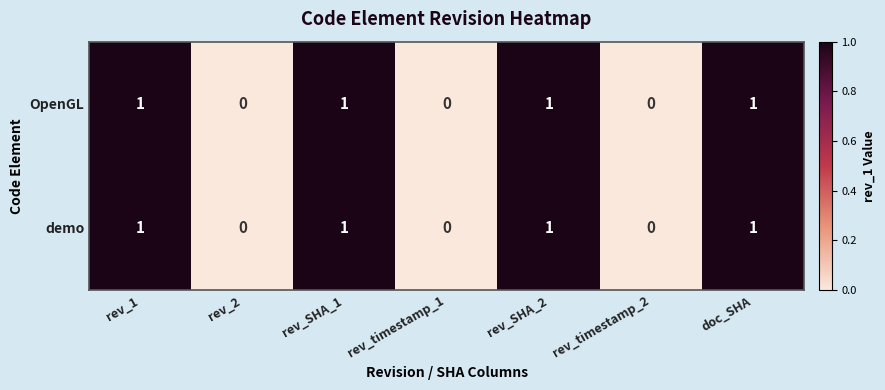

The value of OpenGL at rev_2 is 0. True or false?

True